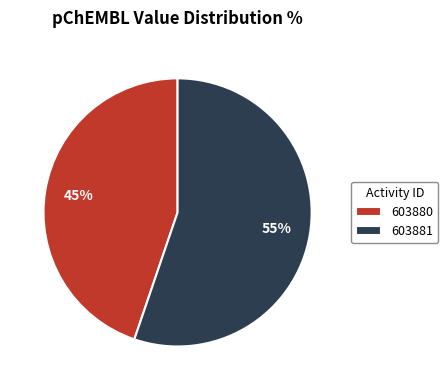

To the nearest percent, what is the combined percentage of 603880 and 603881?

100%